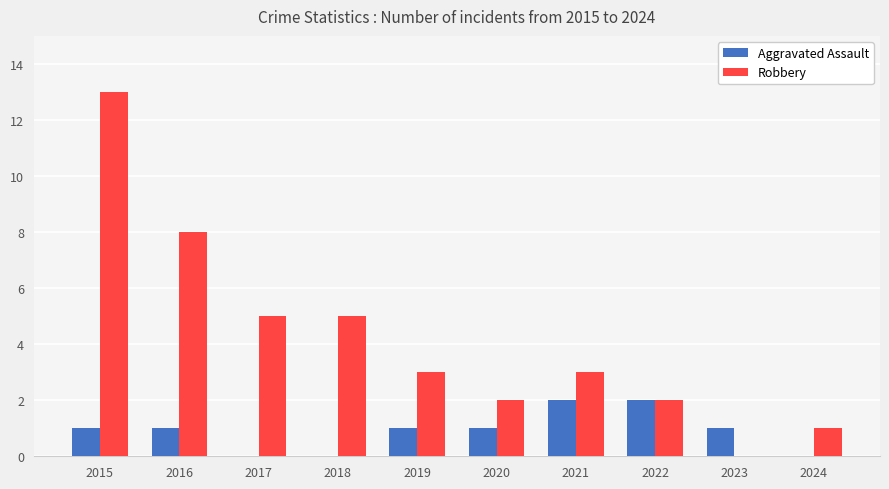

Reading right to left, what are all the values shown in this chart?

Aggravated Assault: 2024=0	2023=1	2022=2	2021=2	2020=1	2019=1	2018=0	2017=0	2016=1	2015=1
Robbery: 2024=1	2023=0	2022=2	2021=3	2020=2	2019=3	2018=5	2017=5	2016=8	2015=13